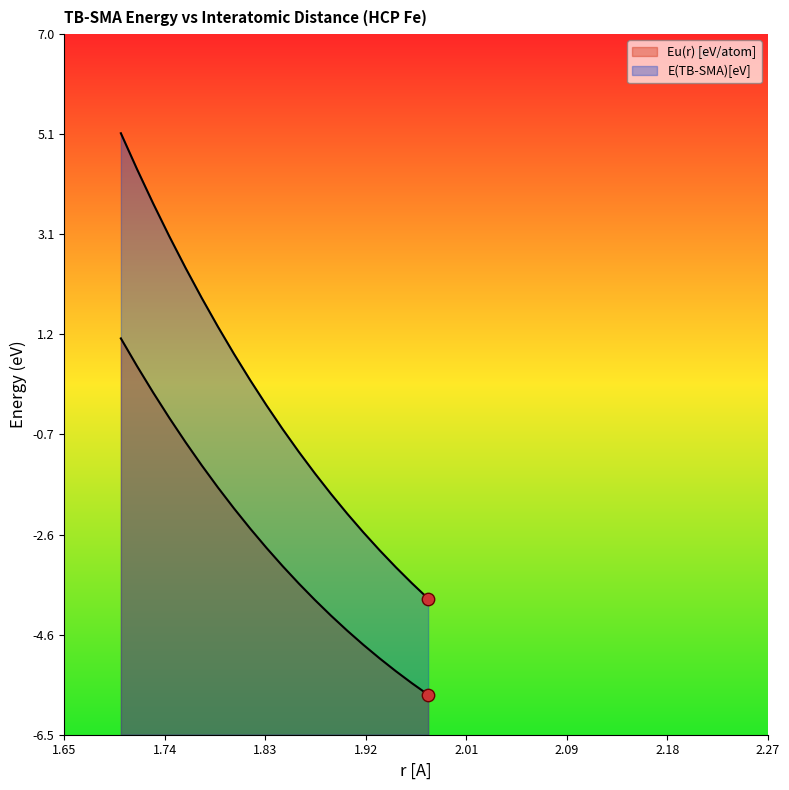

Which series has the widest spread of Y values?

E(TB-SMA)[eV]